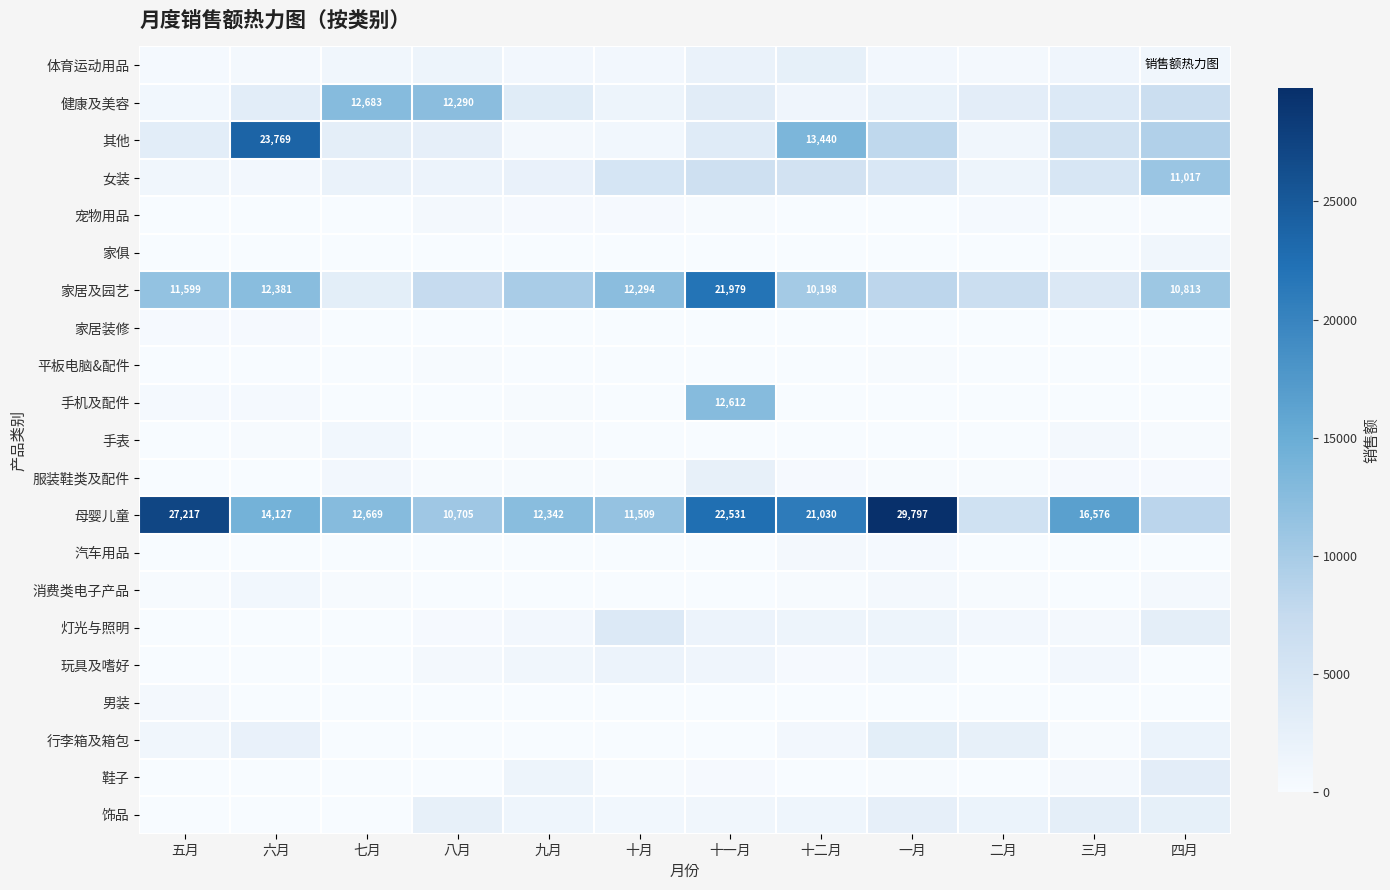

What is the difference between the highest and lowest values at 八月?

12290